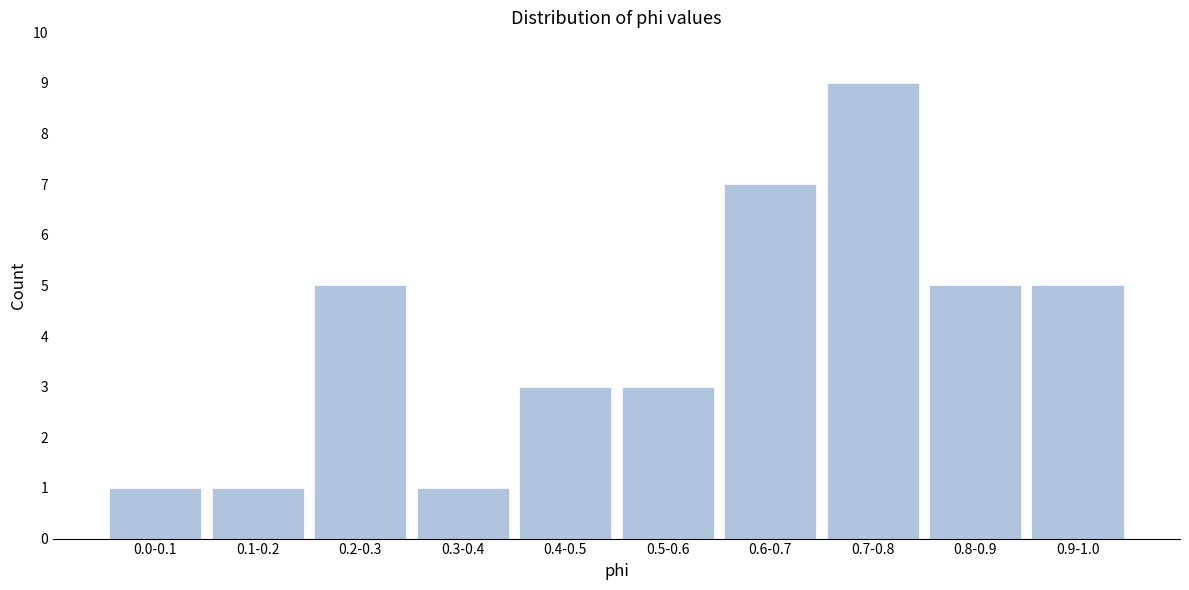

Reading left to right, what are all the values shown in this chart?

1	1	5	1	3	3	7	9	5	5